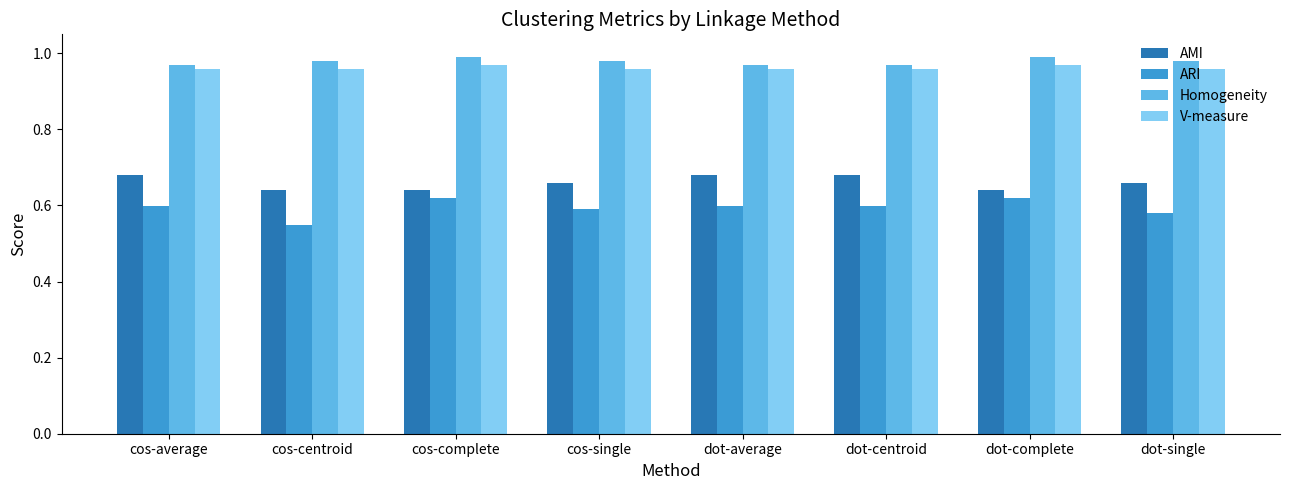

Rank the series by their maximum value, from highest to lowest.

Homogeneity, V-measure, AMI, ARI